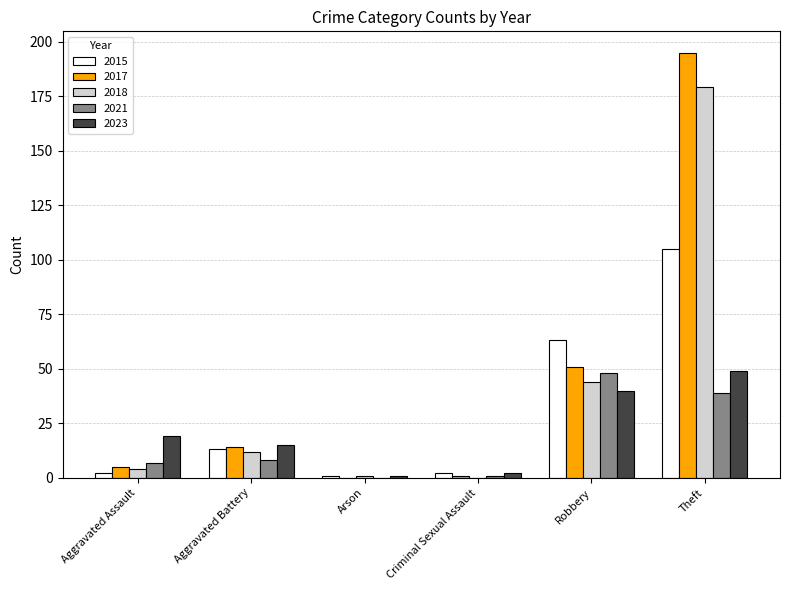

Which label corresponds to the largest value in the chart?

Theft